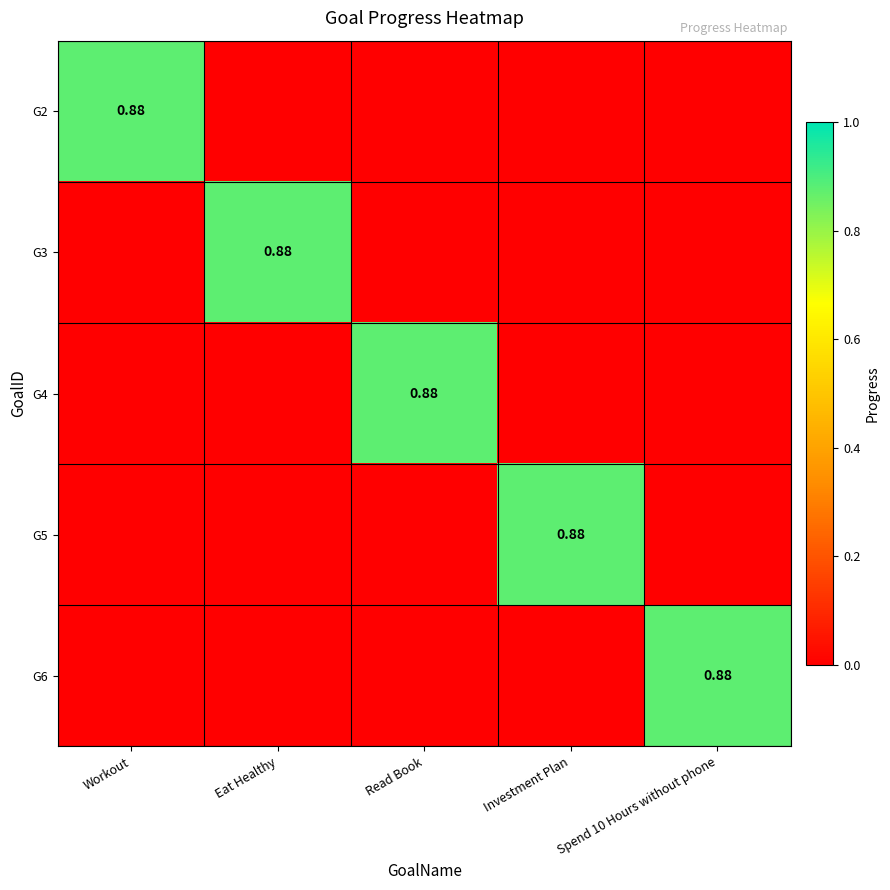

The G3 series shows 0.0 at Read Book. True or false?

True